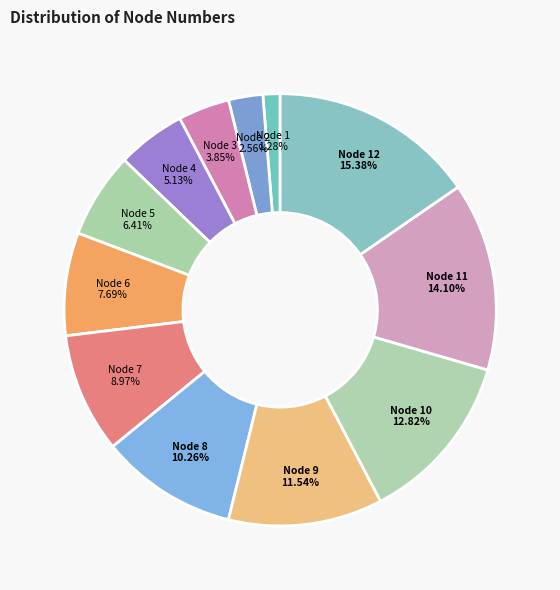

Does Node 8 account for over 50% of the chart?

No